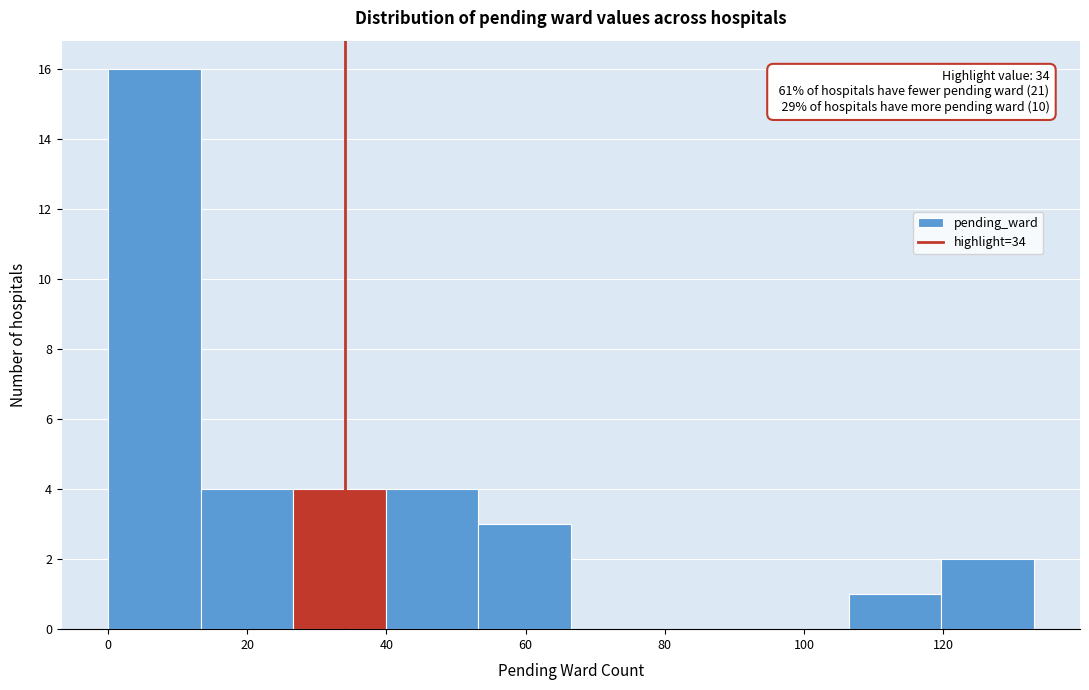

Over which range of the x-axis is the bar tallest?

0 to 14